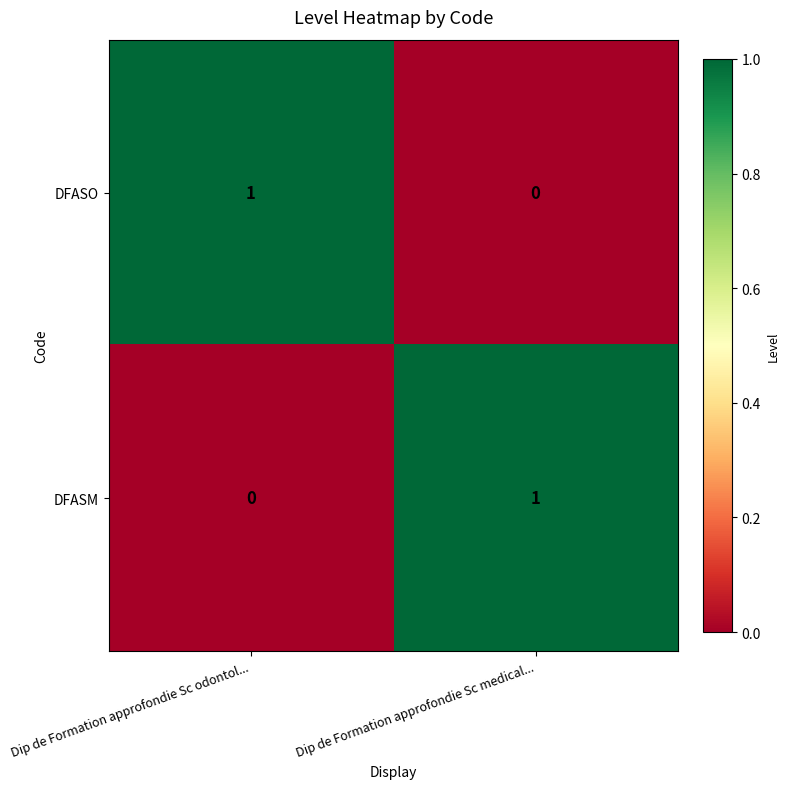

At which label does DFASM reach its minimum?

Dip de Formation approfondie Sc odontol...